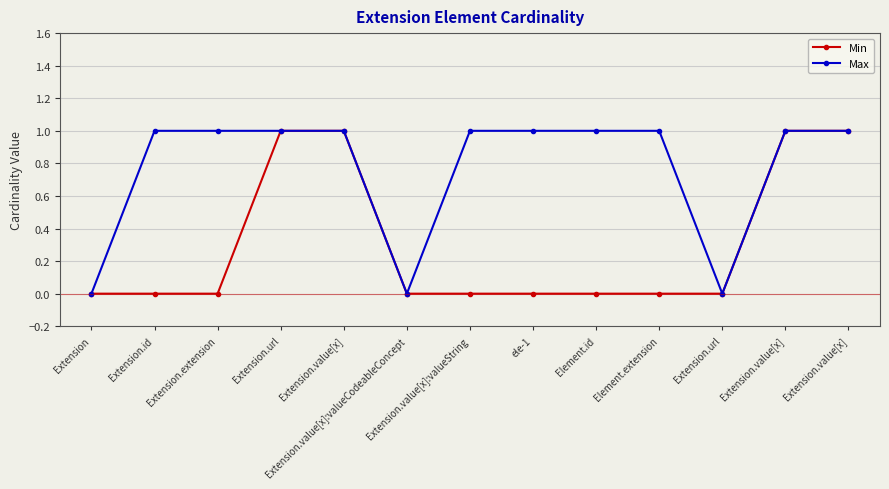

What is the label of the 11th point from the right?

Extension.extension